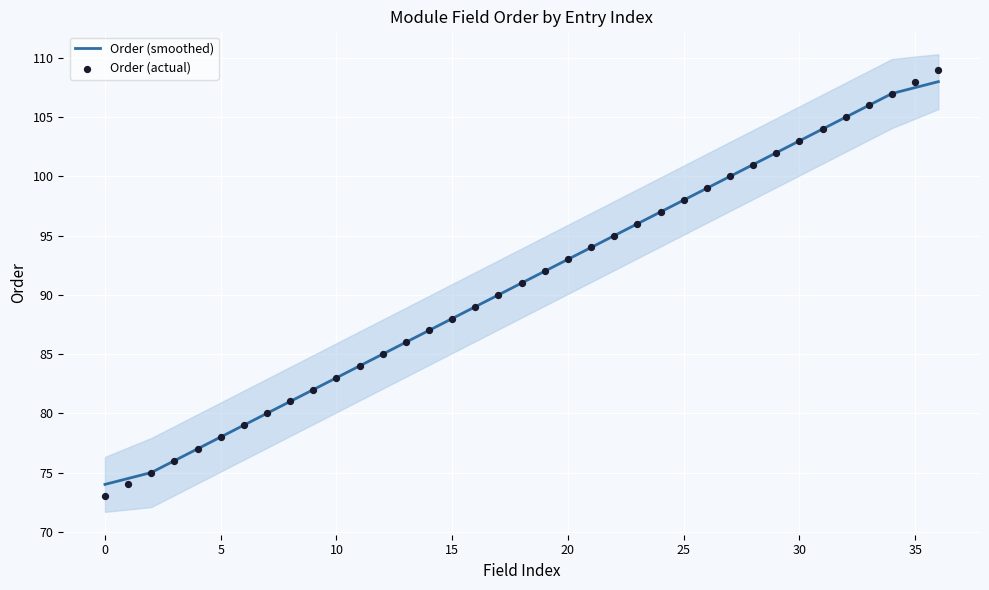

Which series contains the highest Y value?

Order (actual)